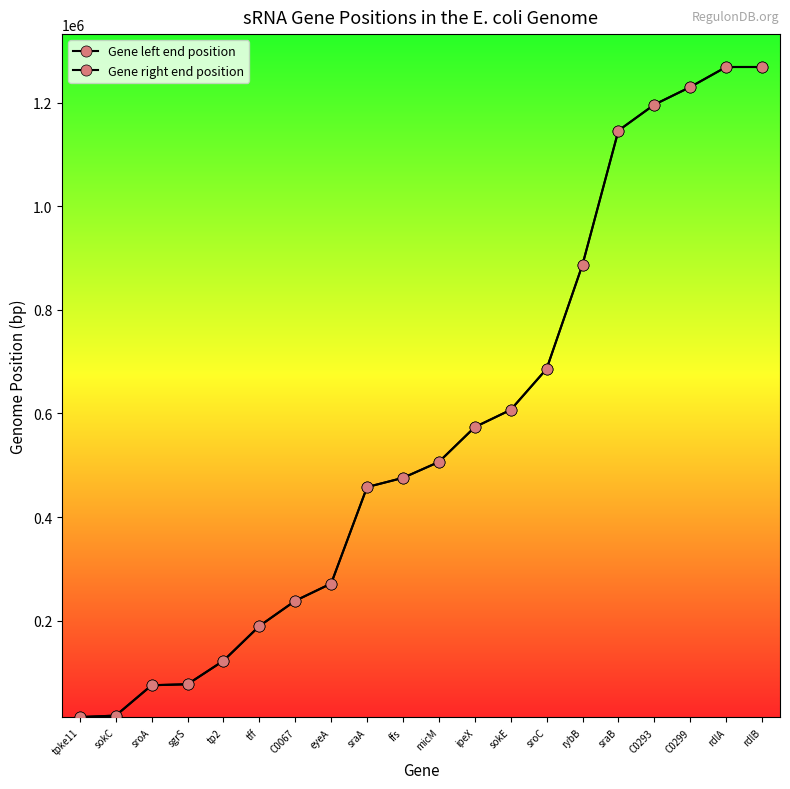

Between rdlA and rybB, which is larger?

rdlA